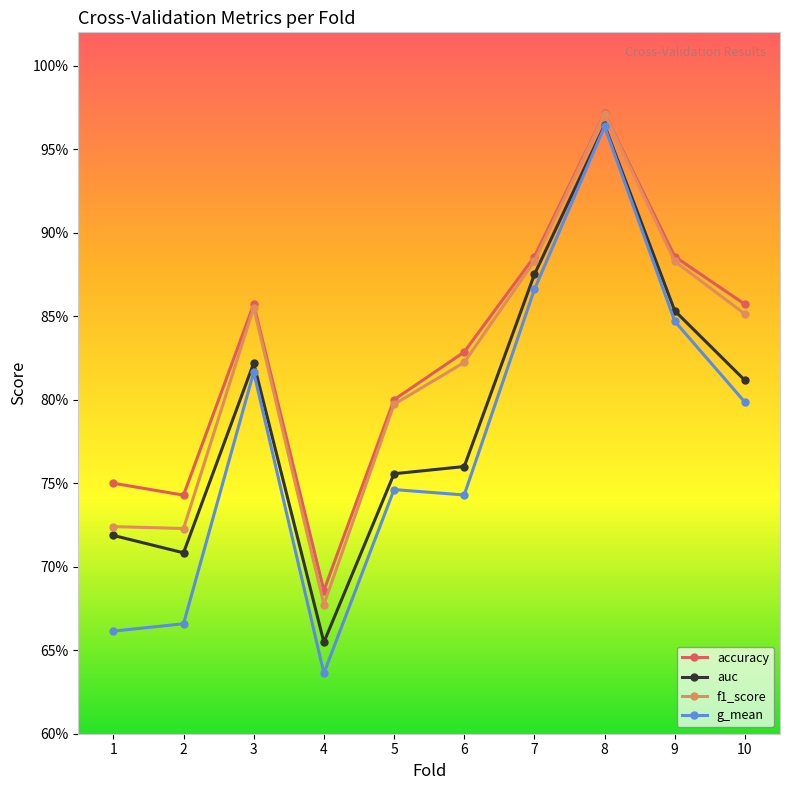

What are all the series names shown in the legend?

accuracy, auc, f1_score, g_mean